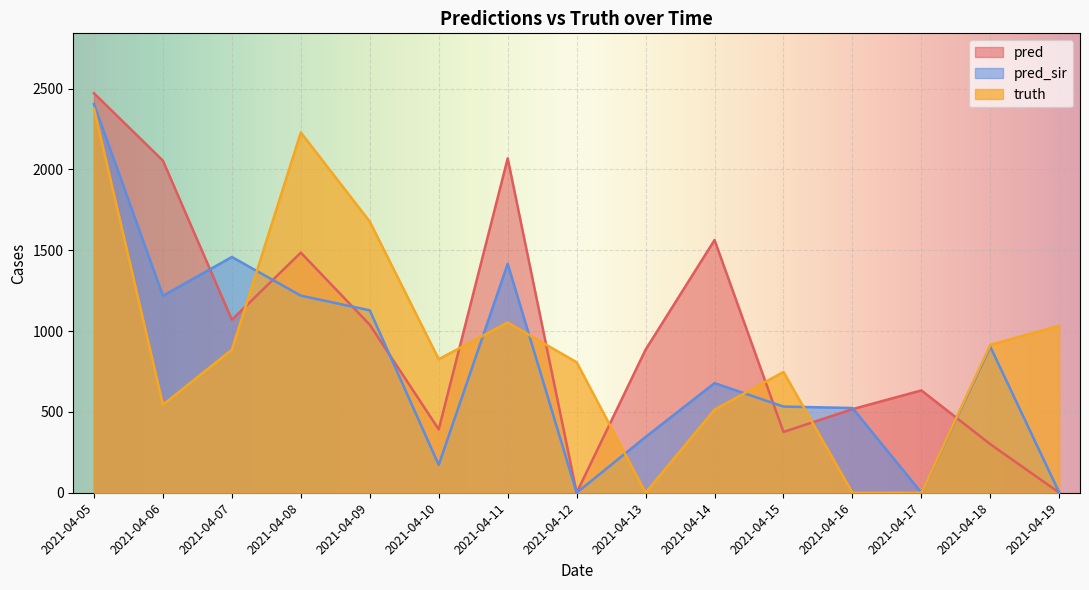

List the series in order of their overall mean, highest first.

pred, truth, pred_sir